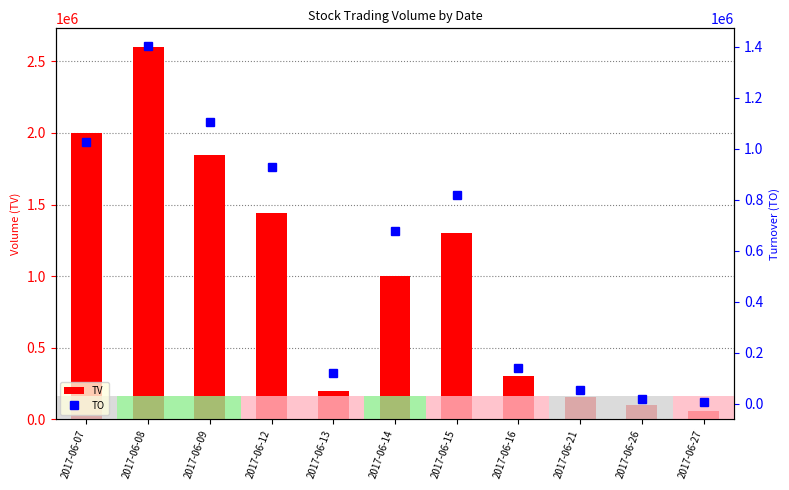

True or false: TO has a value of 1644575 at 2017-06-12.

False